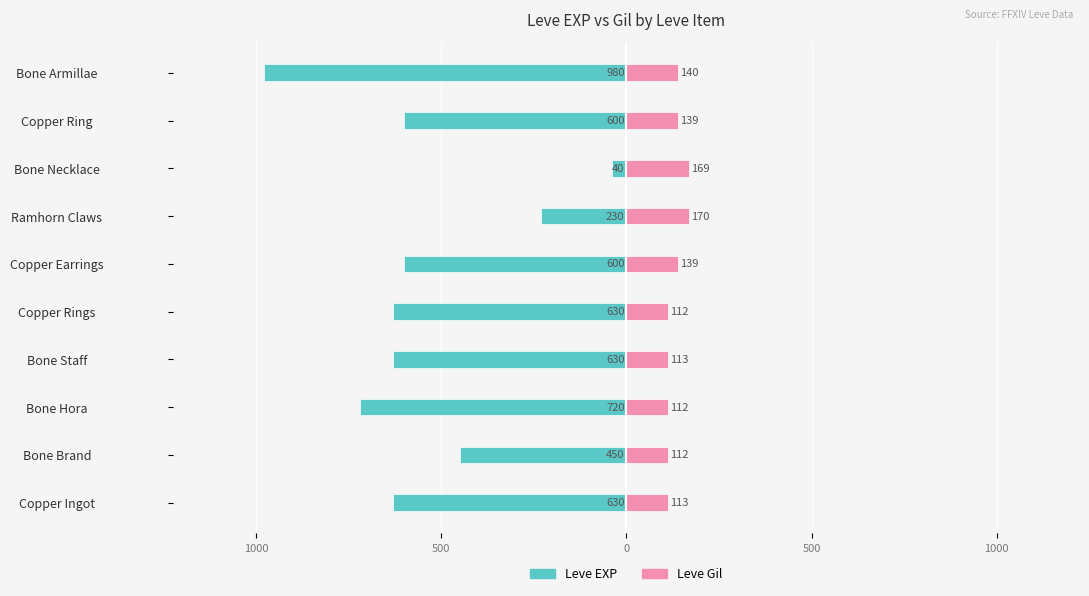

Rank the series at Copper Rings from highest to lowest value.

Leve Gil, Leve EXP